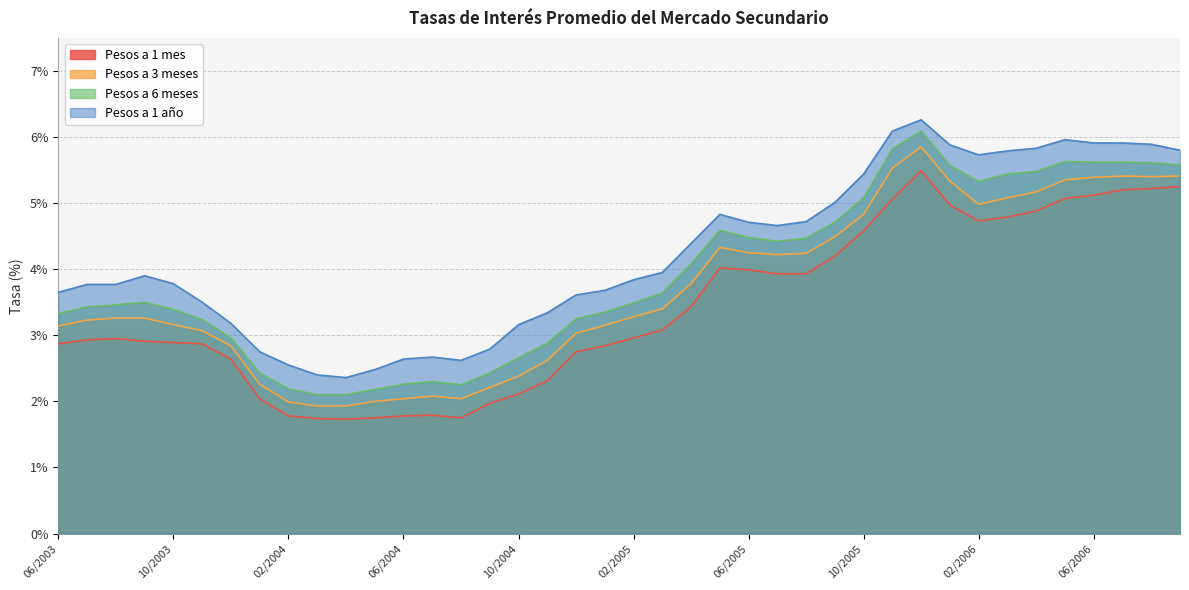

At how many categories does at least one series exceed 3?

31